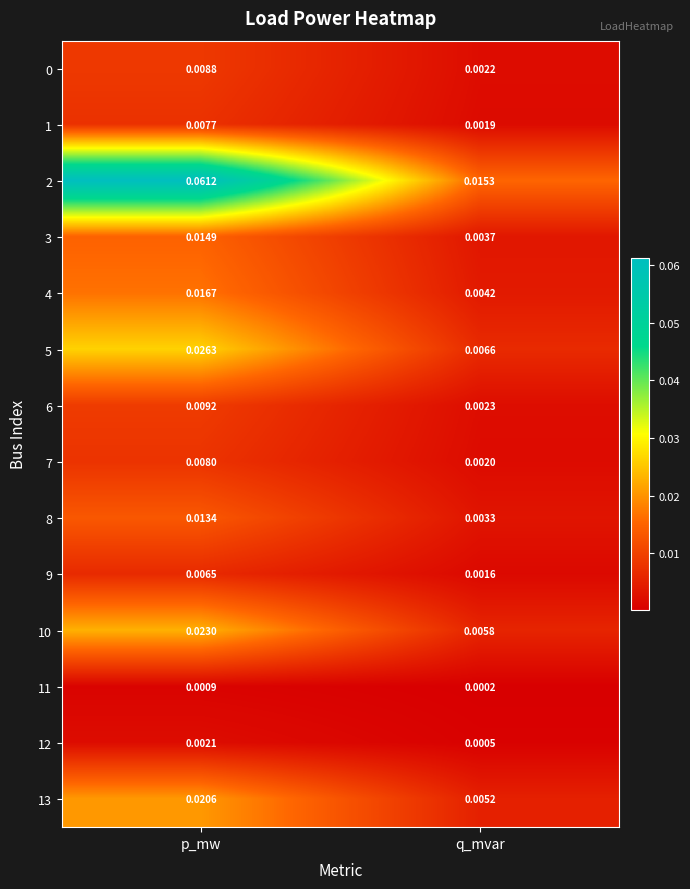

At which category is the sum across all series the highest?

p_mw